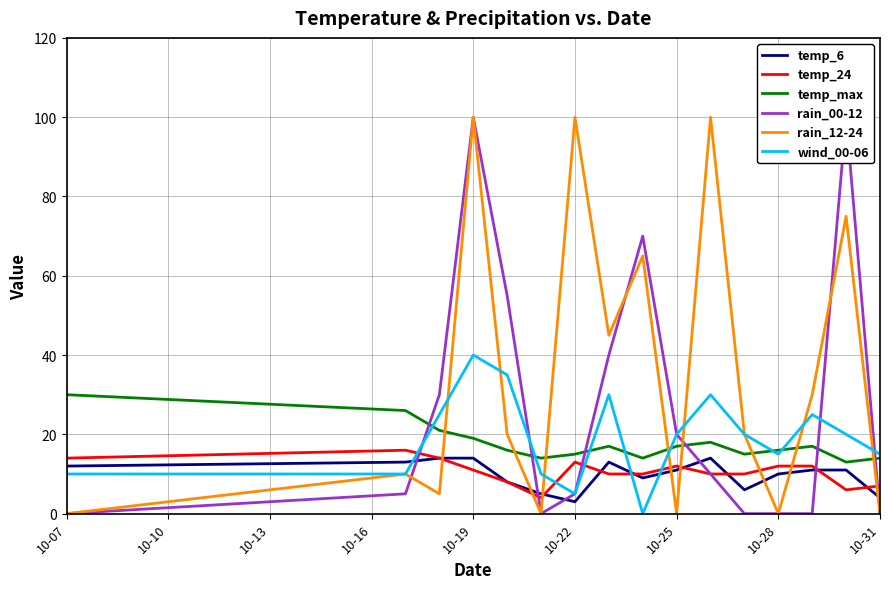

At how many categories does at least one series exceed 30?

7